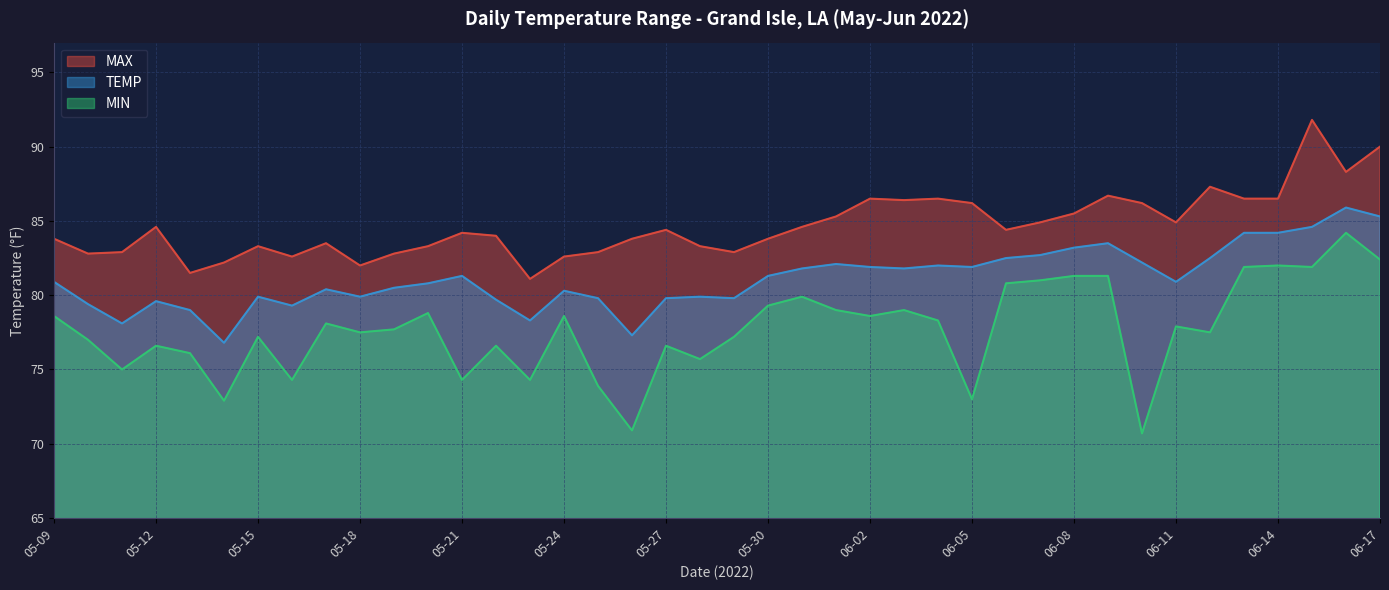

At which label does MAX reach its minimum?

05-23